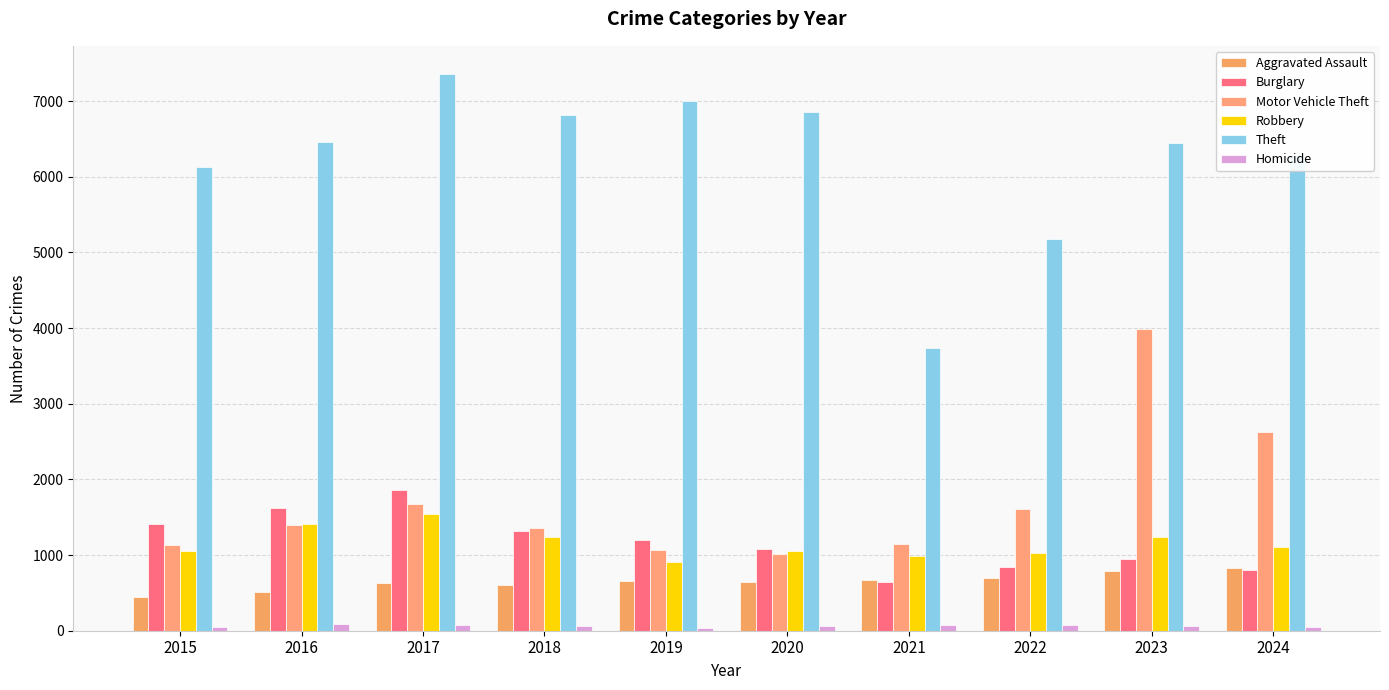

What is the difference between the Homicide values at 2020 and 2018?

8